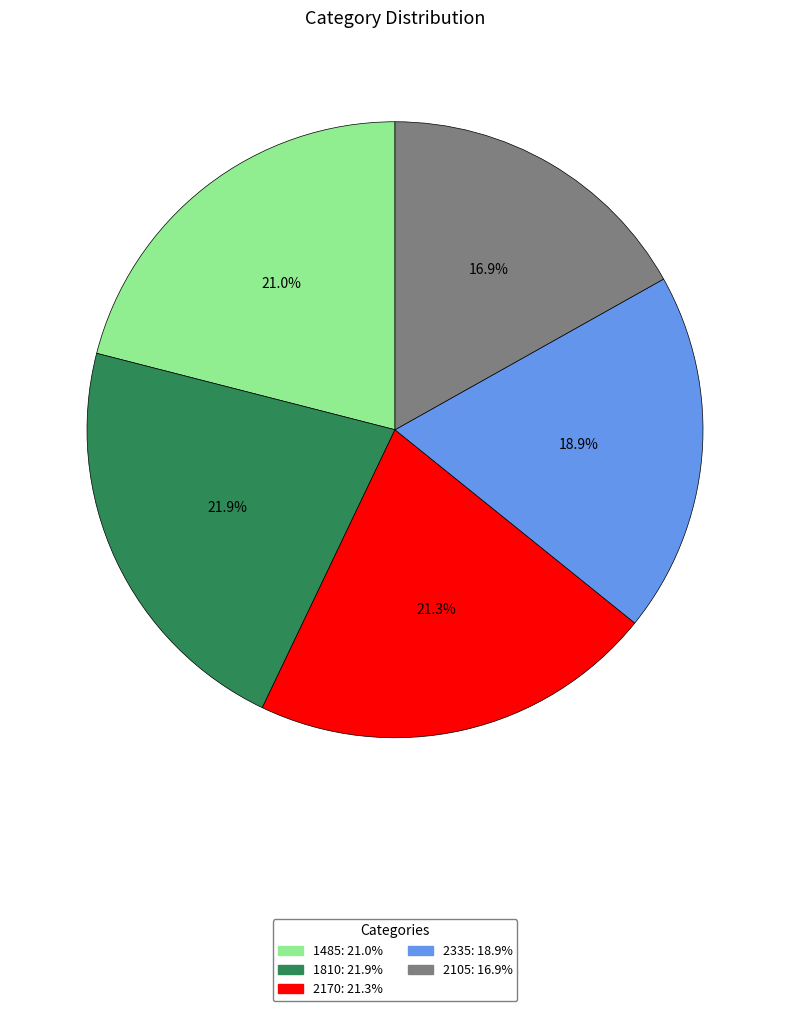

Is 1485 the majority of the pie?

No